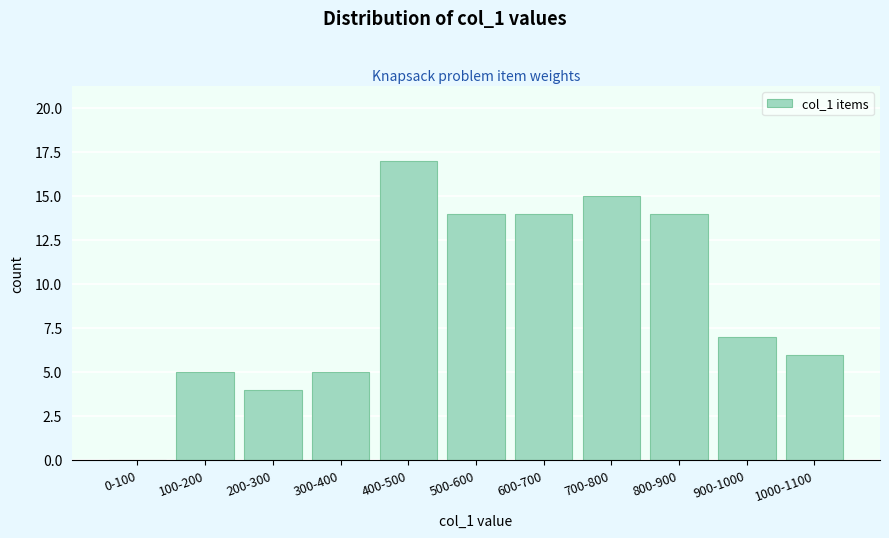

Reading right to left, transcribe all the data shown in this chart.

1000-1100=6	900-1000=7	800-900=14	700-800=15	600-700=14	500-600=14	400-500=17	300-400=5	200-300=4	100-200=5	0-100=0